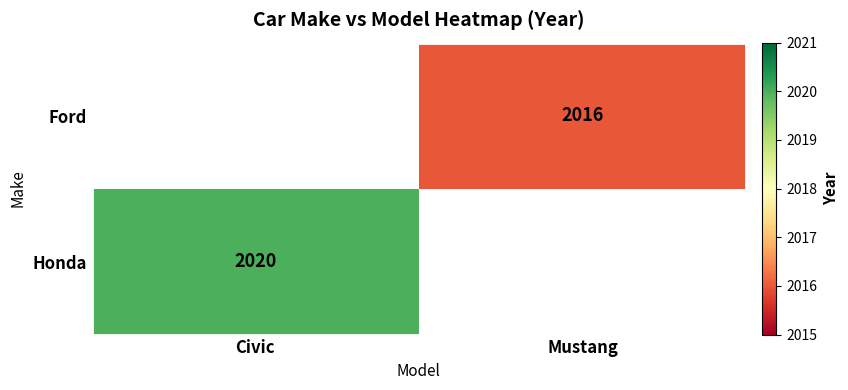

The Ford series shows 2692 at Mustang. True or false?

False